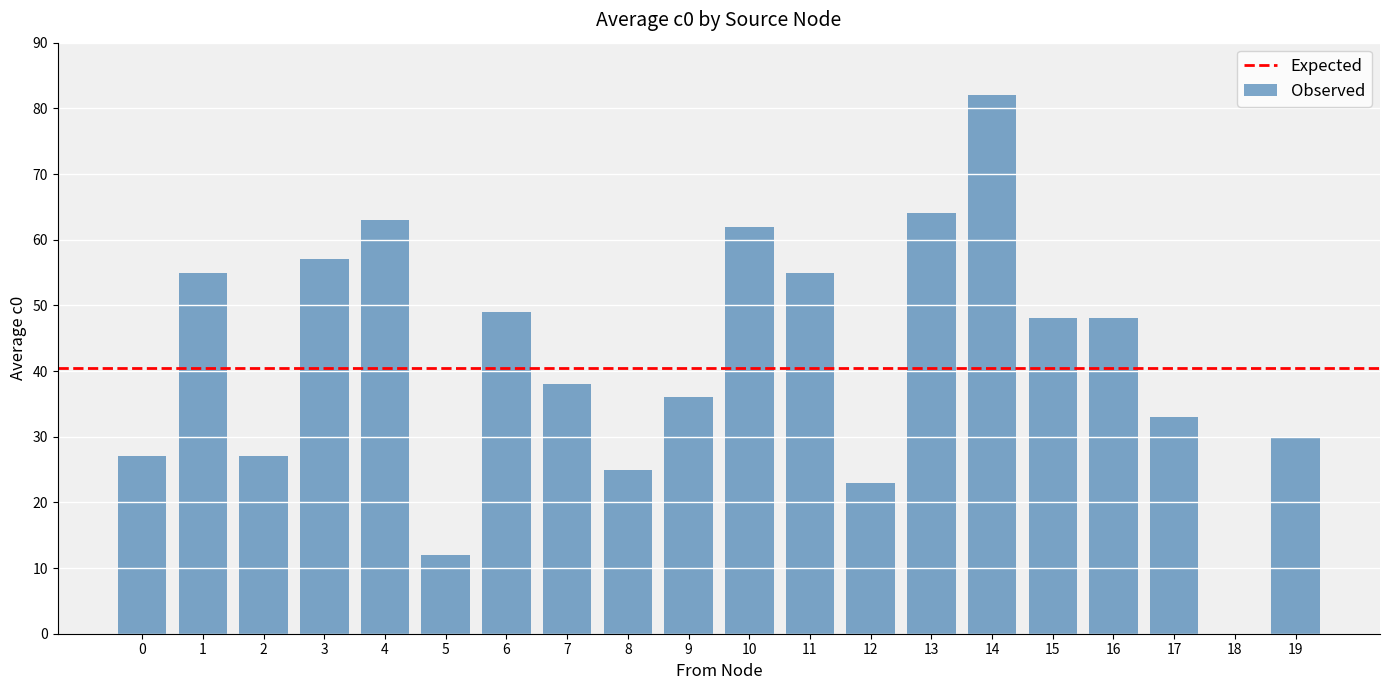

What is the sum of all values?

834